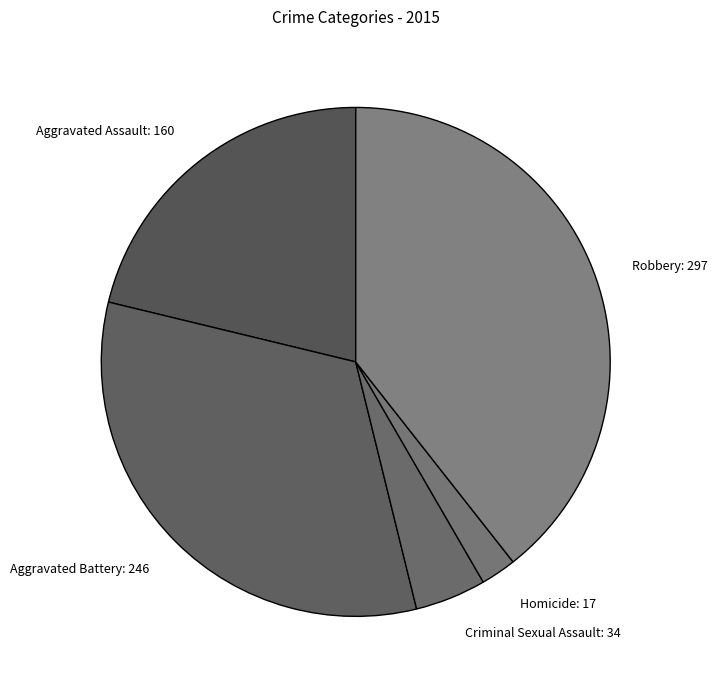

The Aggravated Battery slice represents 20% of the pie. True or false?

False